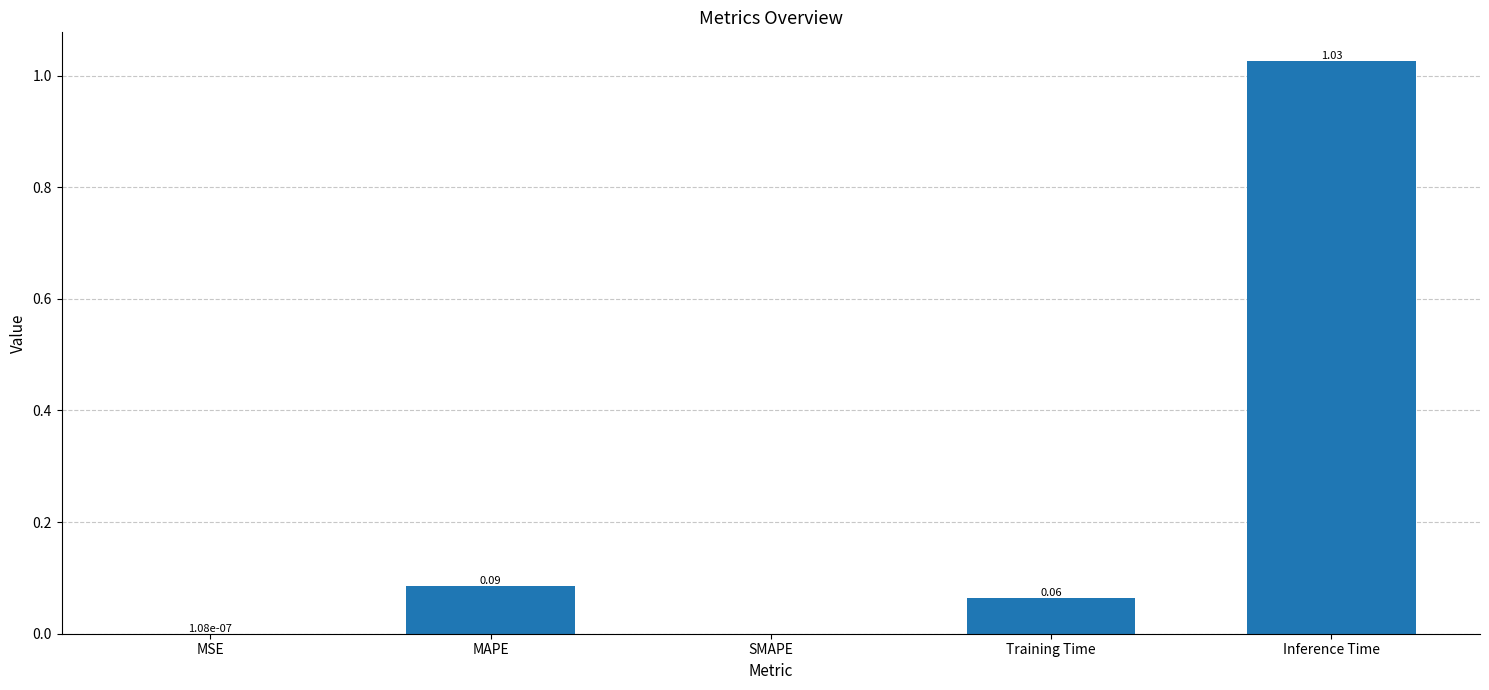

Is it true that the value at SMAPE is 0.4?

False